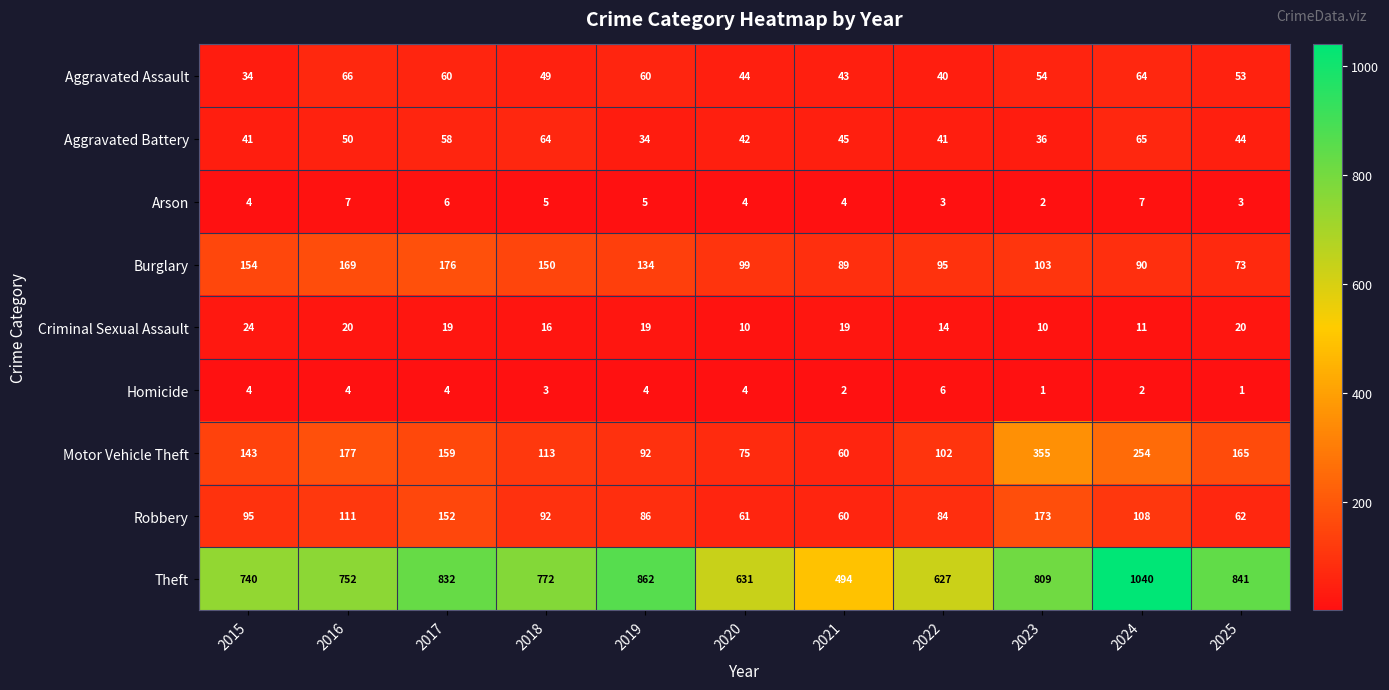

Is it true that Aggravated Assault equals 29 at 2025?

False